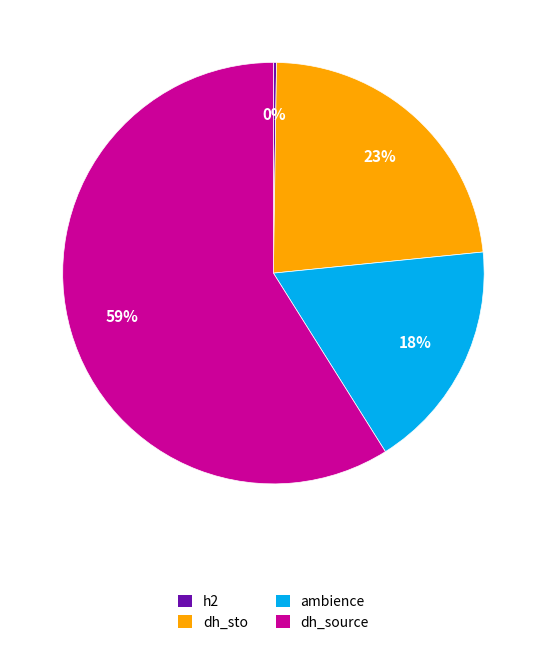

Combined, do dh_source and dh_sto account for over 50%?

Yes